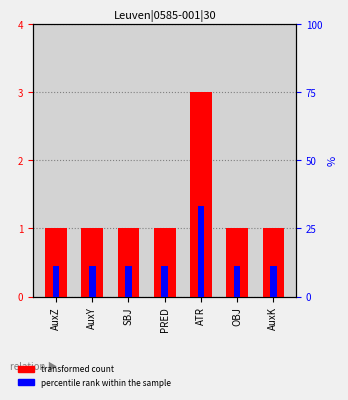

What is the difference between the maximum and second lowest values in the percentile rank within the sample series?

22.2